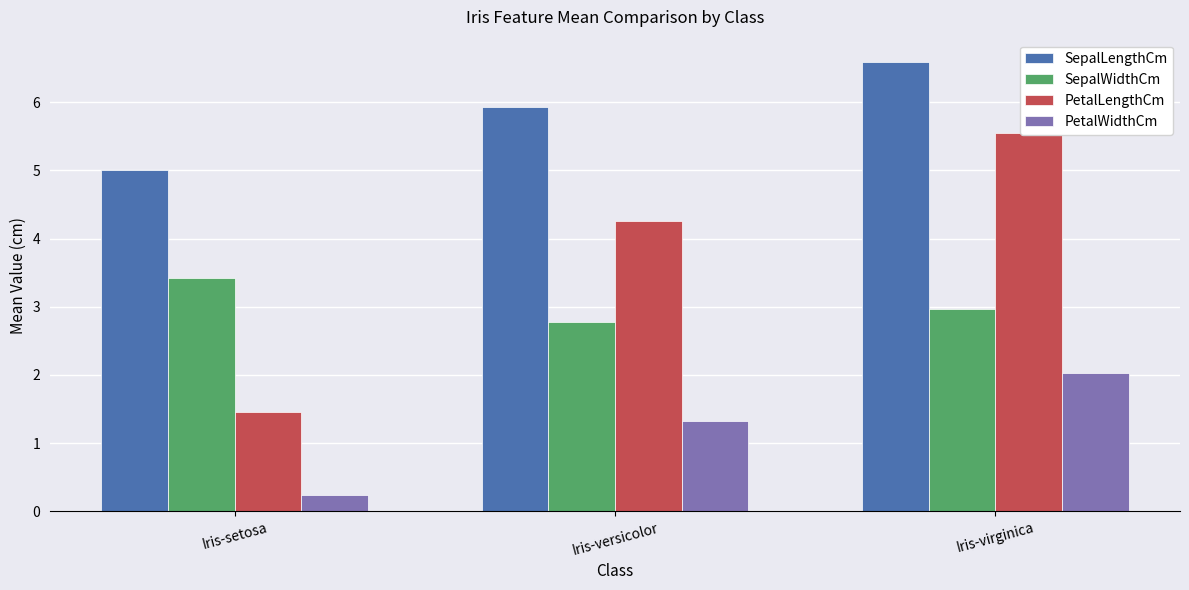

How many bars are there in each group?

4